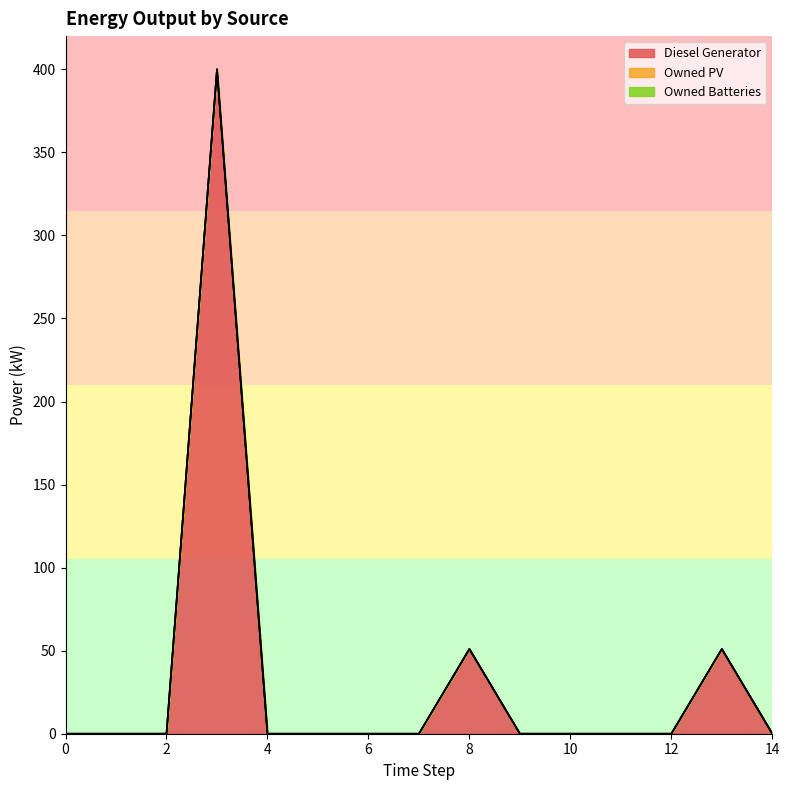

How many distinct data groups are displayed?

3